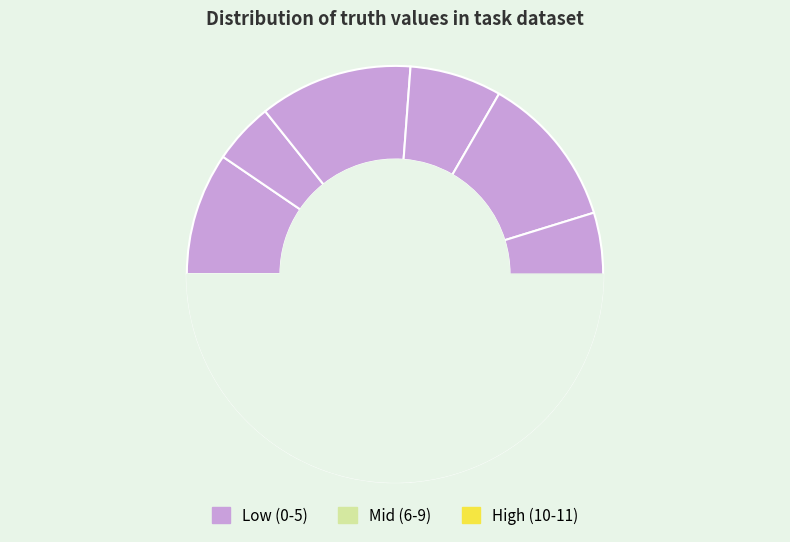

How much of the chart is everything except 11?

95.2%